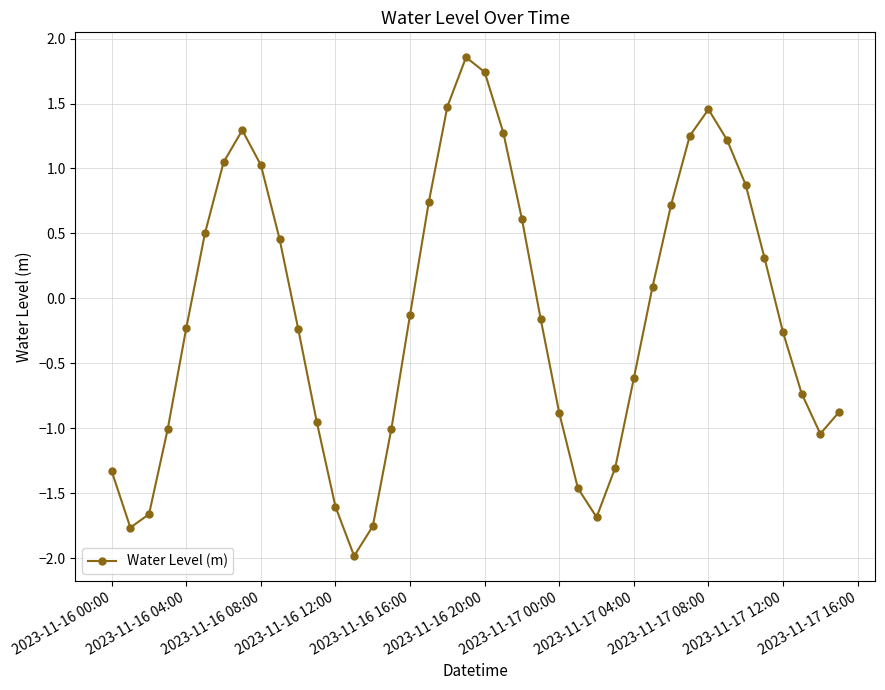

What is the difference between the second highest and second lowest values?

3.5